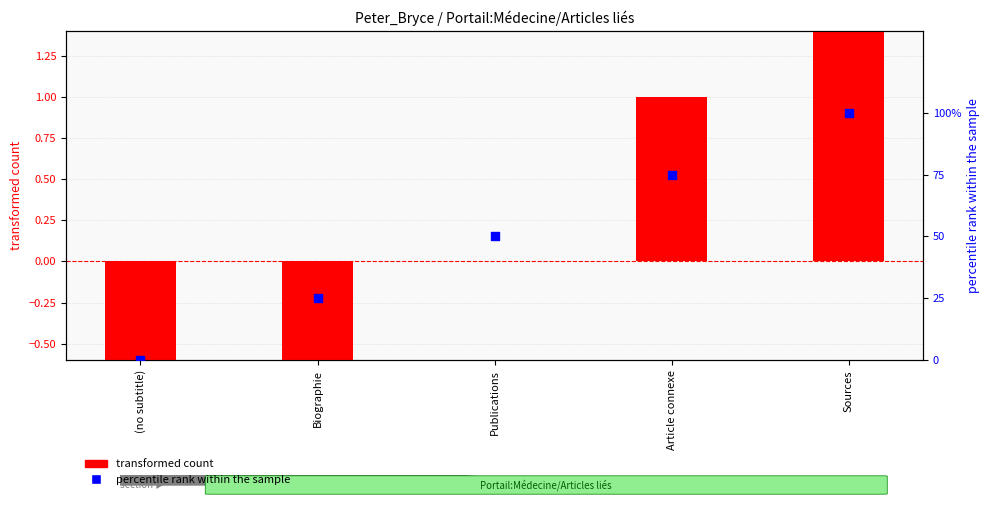

What is the total value across all series at Publications?

50